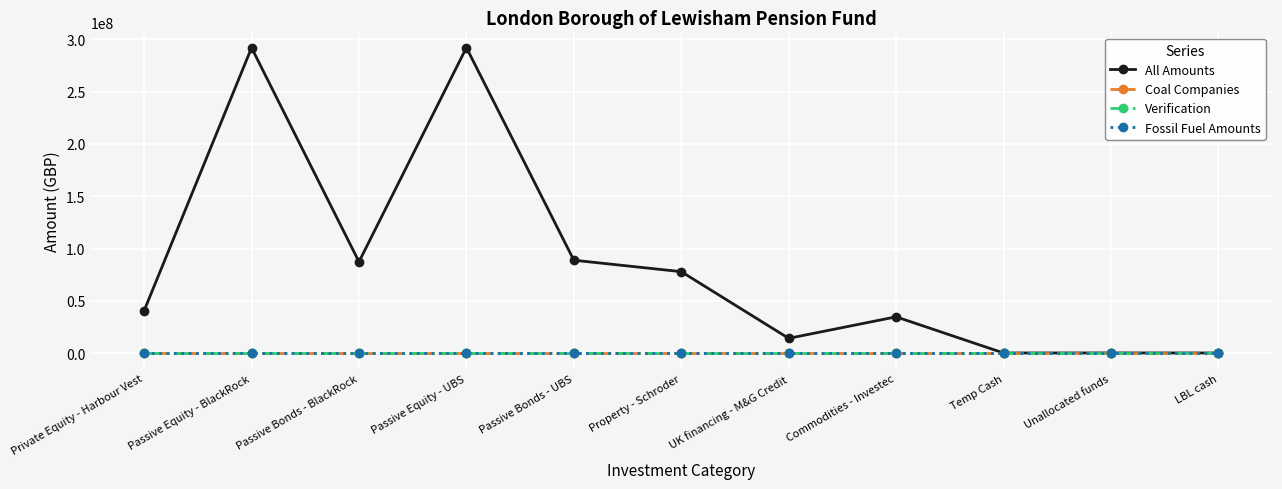

Does the chart have visible grid lines?

Yes